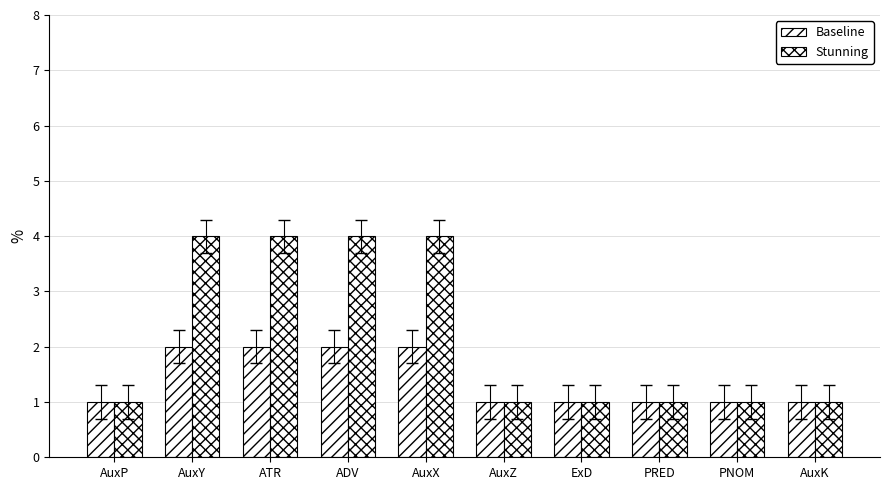

List the series in order of their overall mean, highest first.

Stunning, Baseline